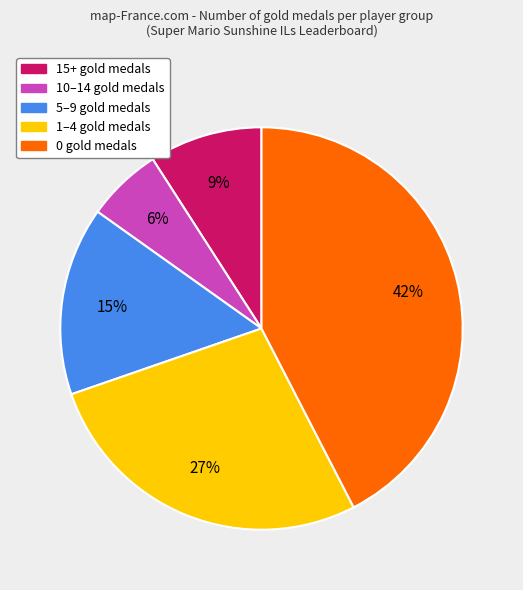

To the nearest percent, what is the average slice percentage?

20%